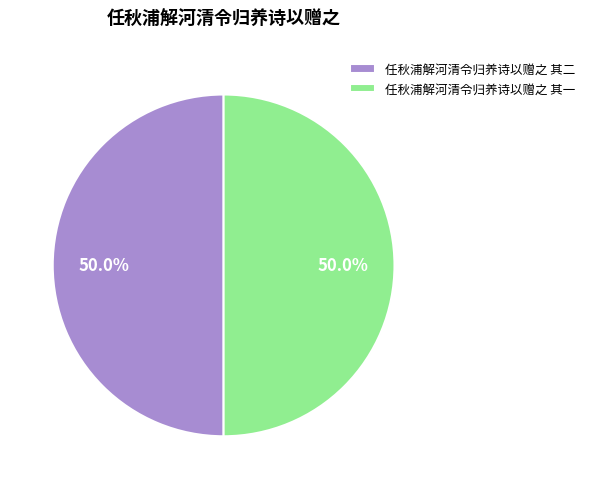

What is the ratio of the value at 任秋浦解河清令归养诗以赠之 其一 to the value at 任秋浦解河清令归养诗以赠之 其二?

1.0